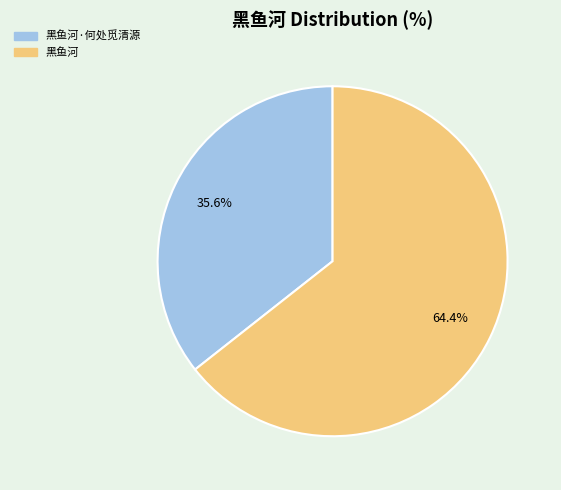

Count the number of slices in the pie.

2